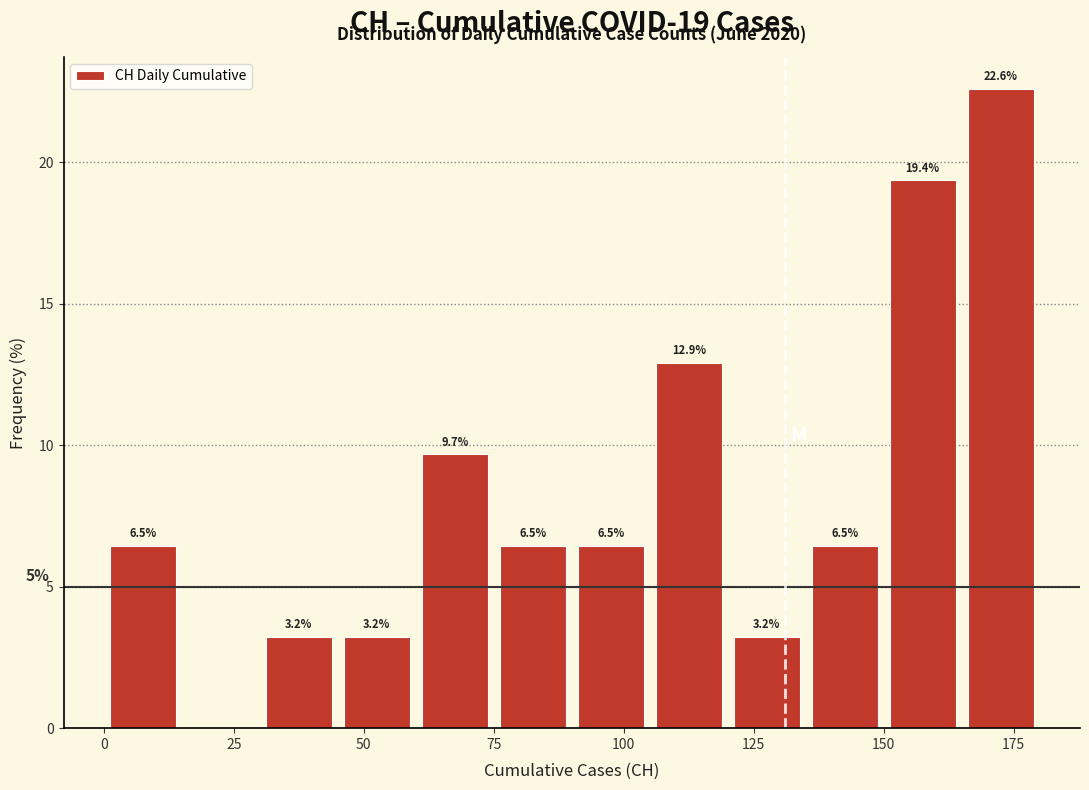

Read against the x-axis, roughly where is the centre of the tallest bar?

175